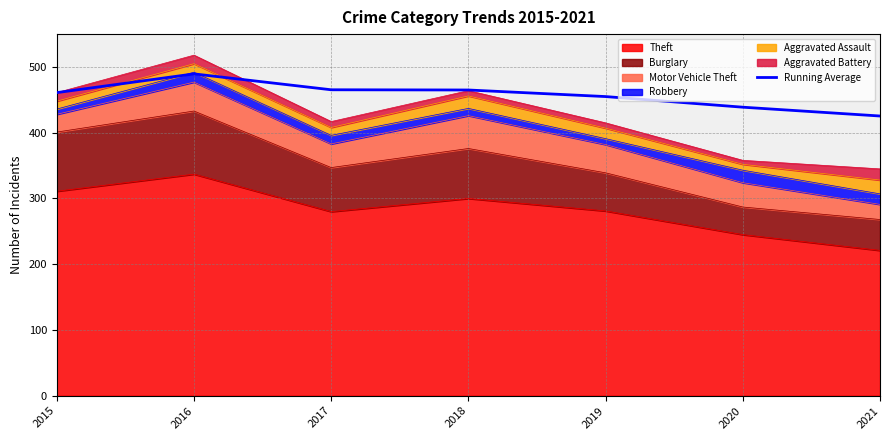

What is the average value?

457.2